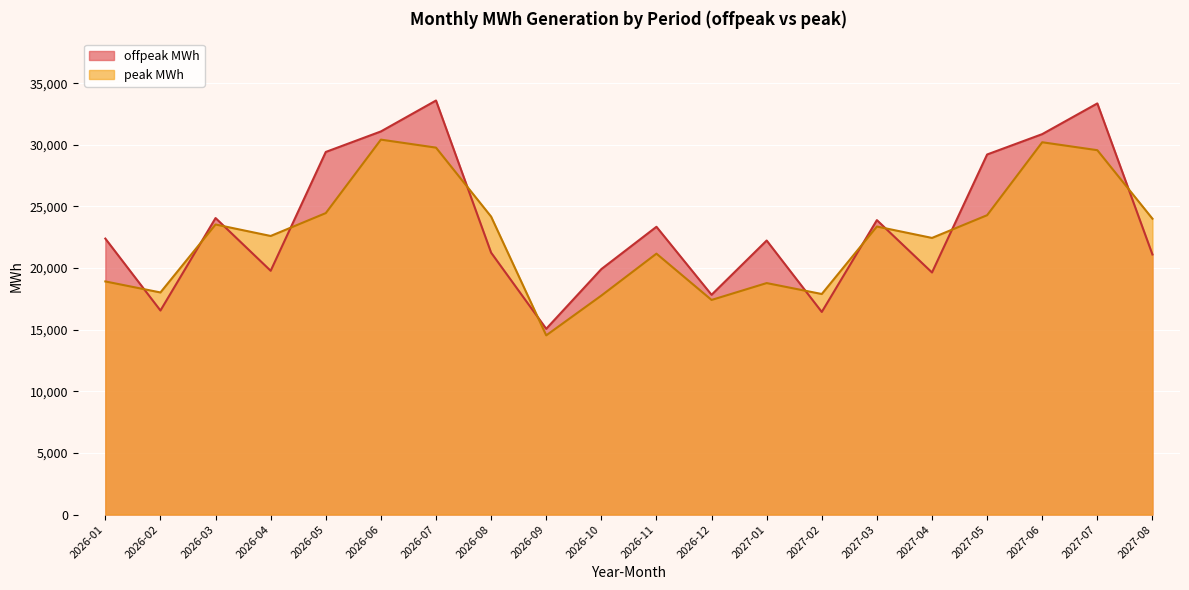

What is the difference between the maximum and minimum values in the offpeak MWh series?

18521.6